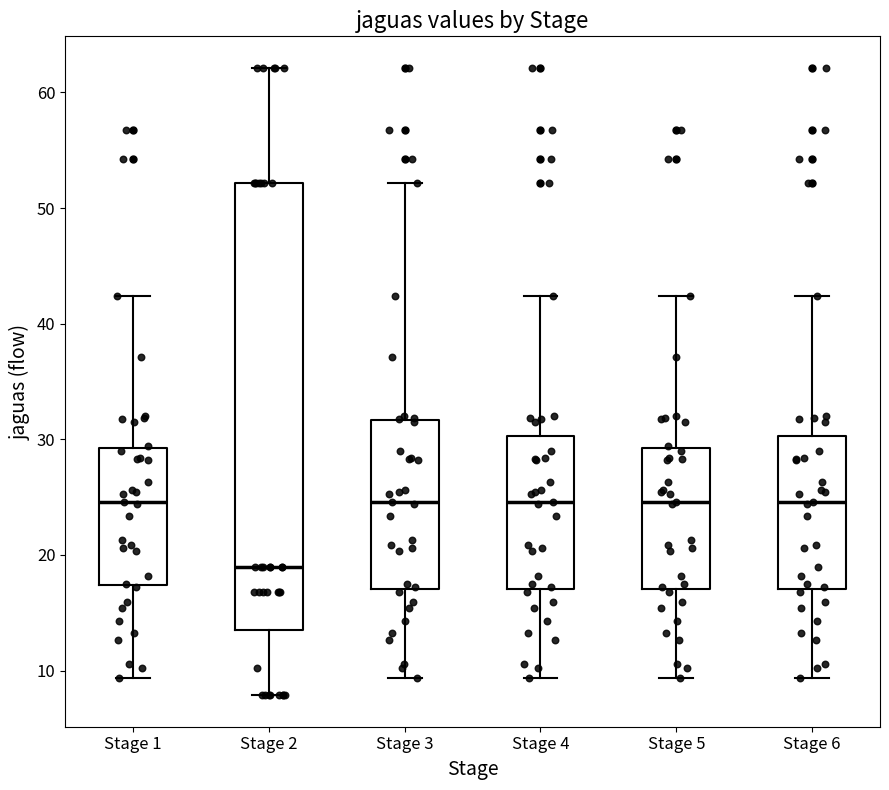

Which box is the tallest, from its lower edge to its upper edge?

Stage 2